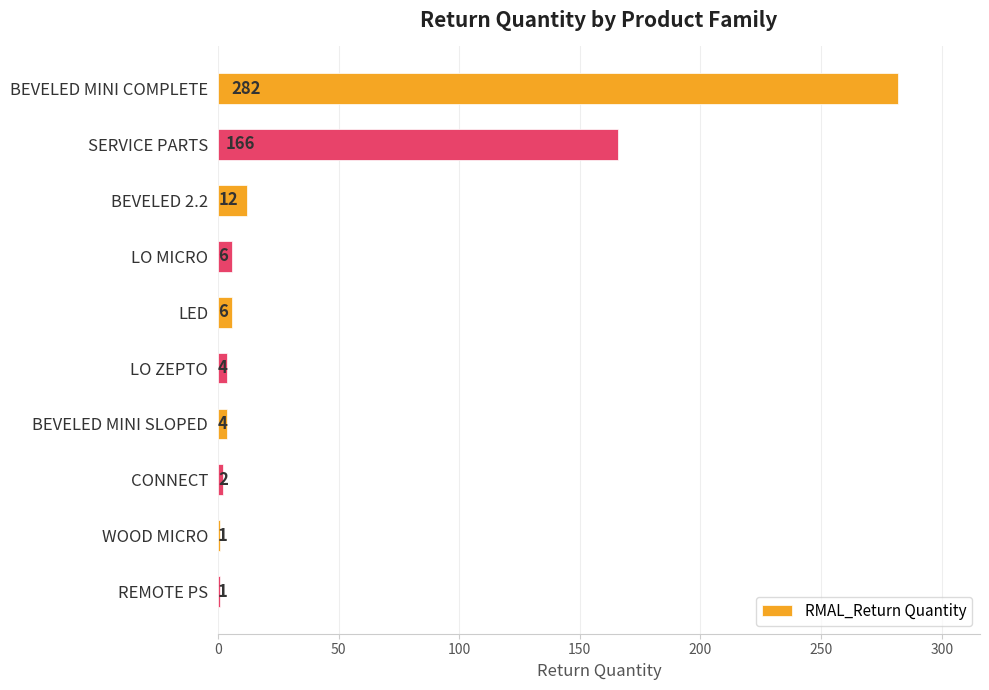

What is the maximum value shown in the chart?

282